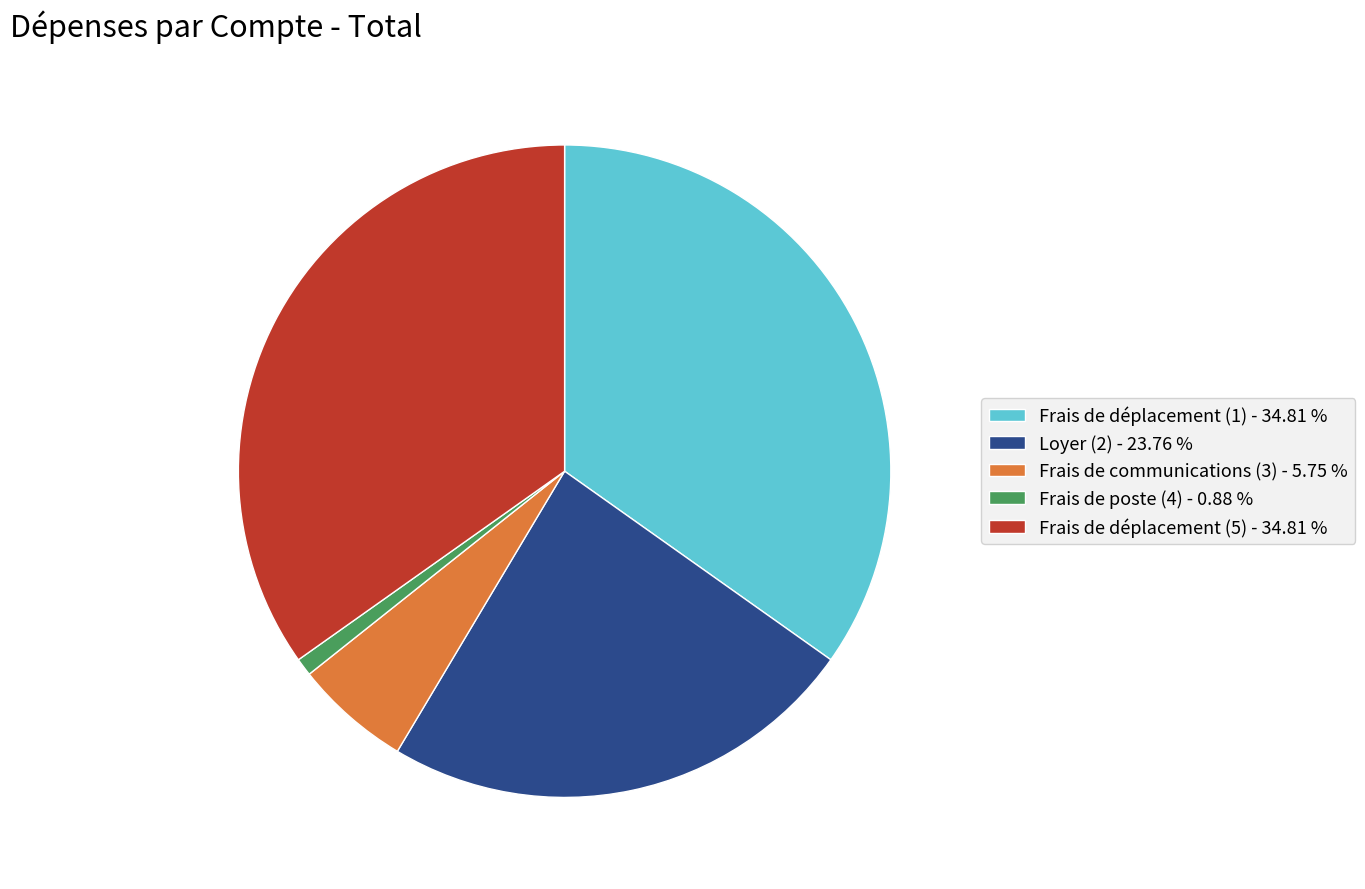

Is there any slice that represents more than half of the pie?

No